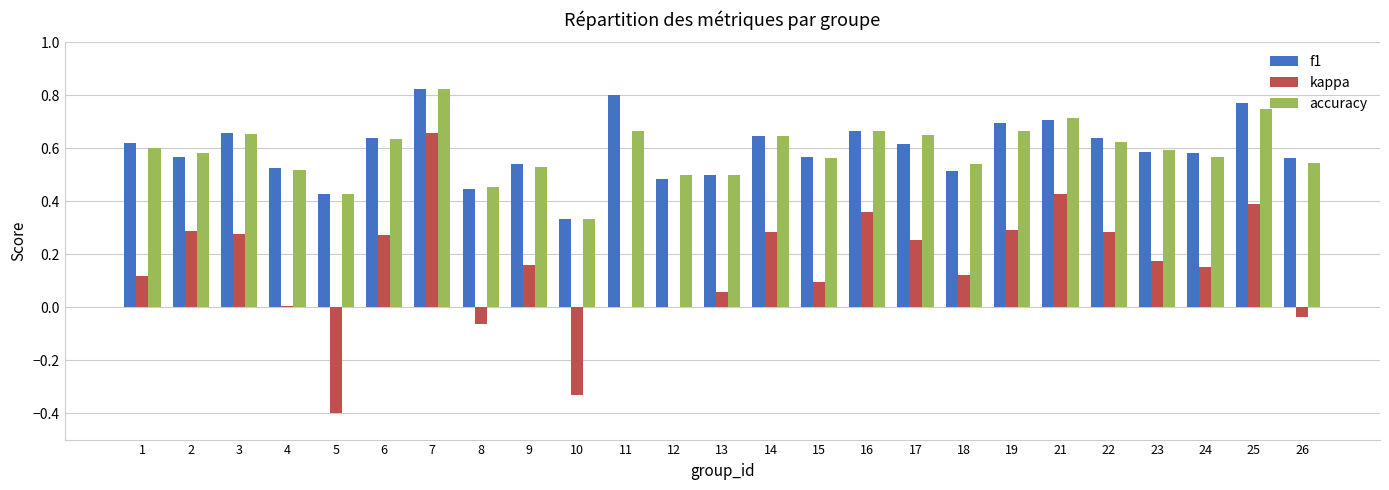

Which series changed the most between 4 and 23?

kappa